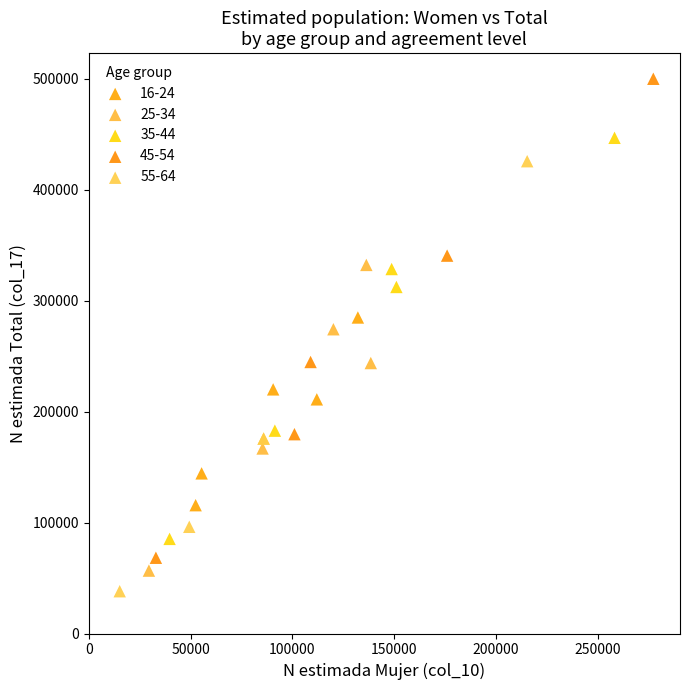

Which series contains the highest Y value?

45-54